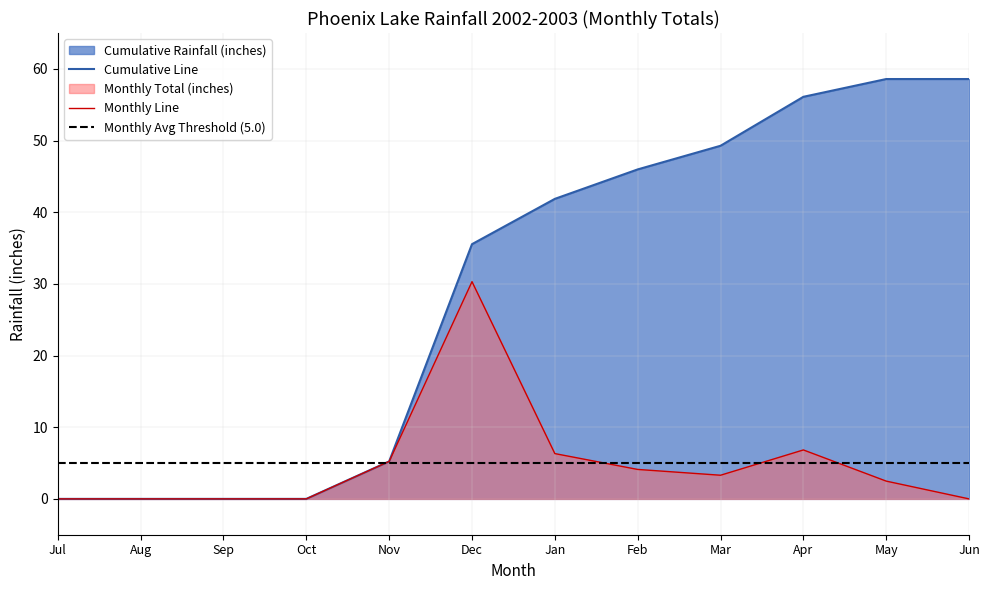

At which label does Monthly Line reach its peak?

Dec